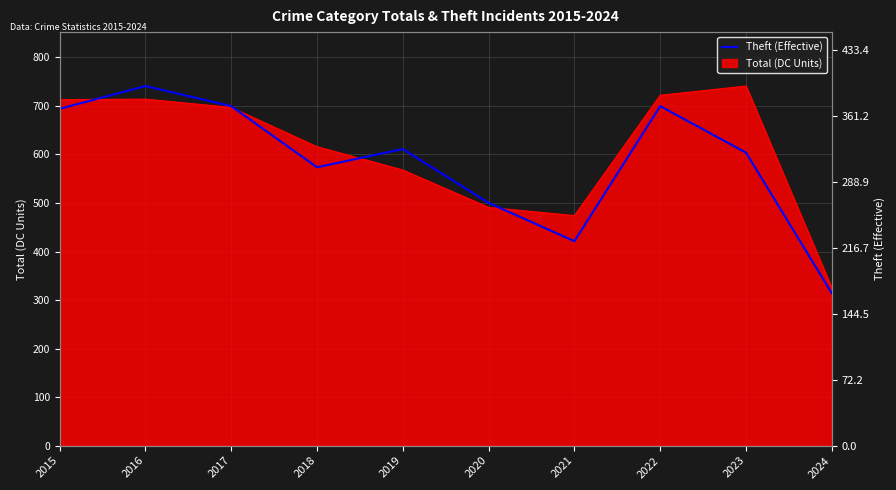

What is the maximum value shown in the chart?

394